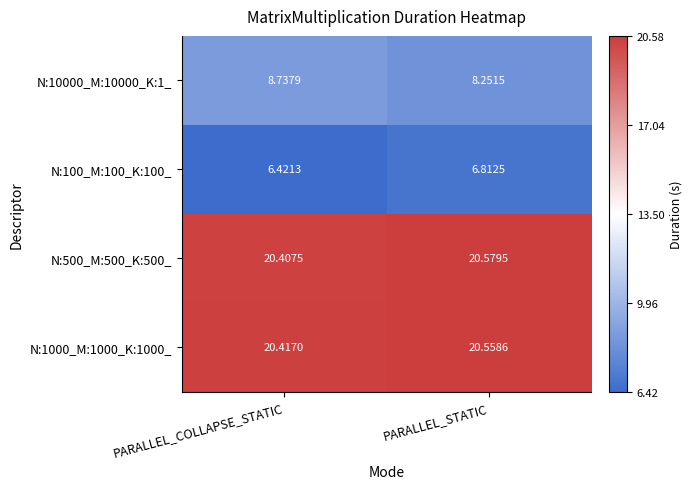

At PARALLEL_COLLAPSE_STATIC, list the series in order from largest to smallest.

N:1000_M:1000_K:1000_, N:500_M:500_K:500_, N:10000_M:10000_K:1_, N:100_M:100_K:100_